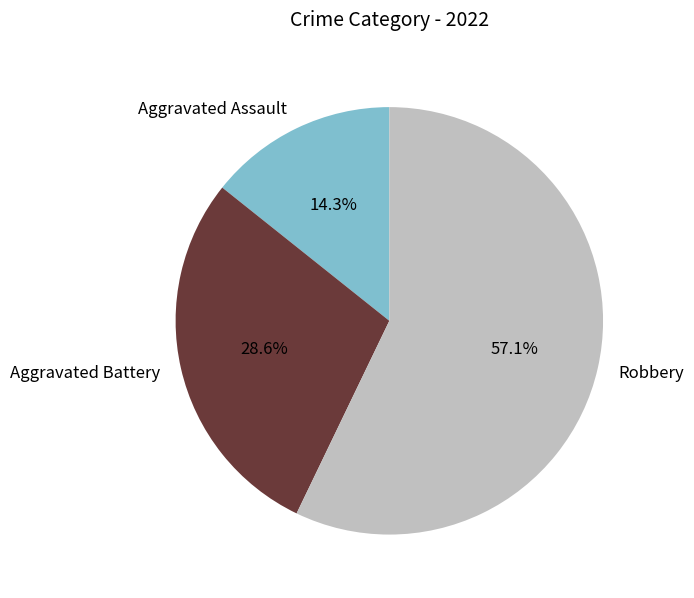

Rank the categories by value from lowest to highest.

Aggravated Assault, Aggravated Battery, Robbery